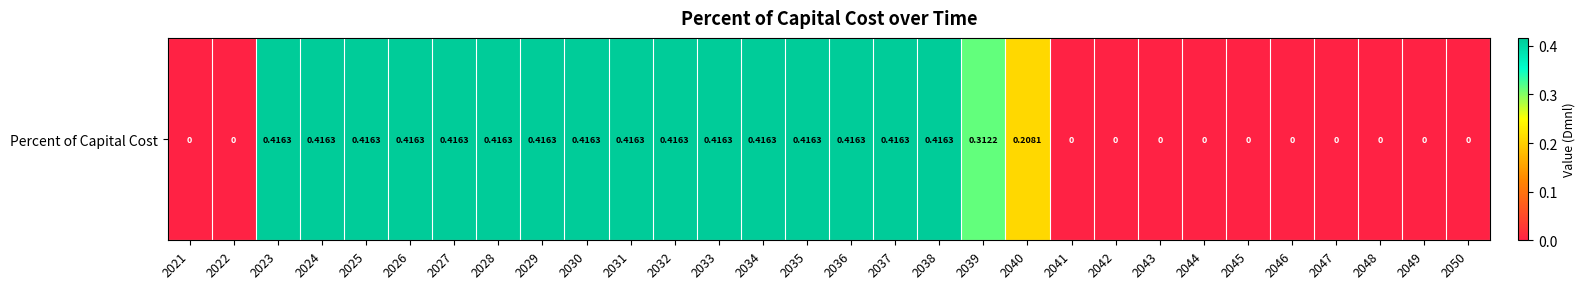

True or false: the data shows 0.4 at 2028.

True